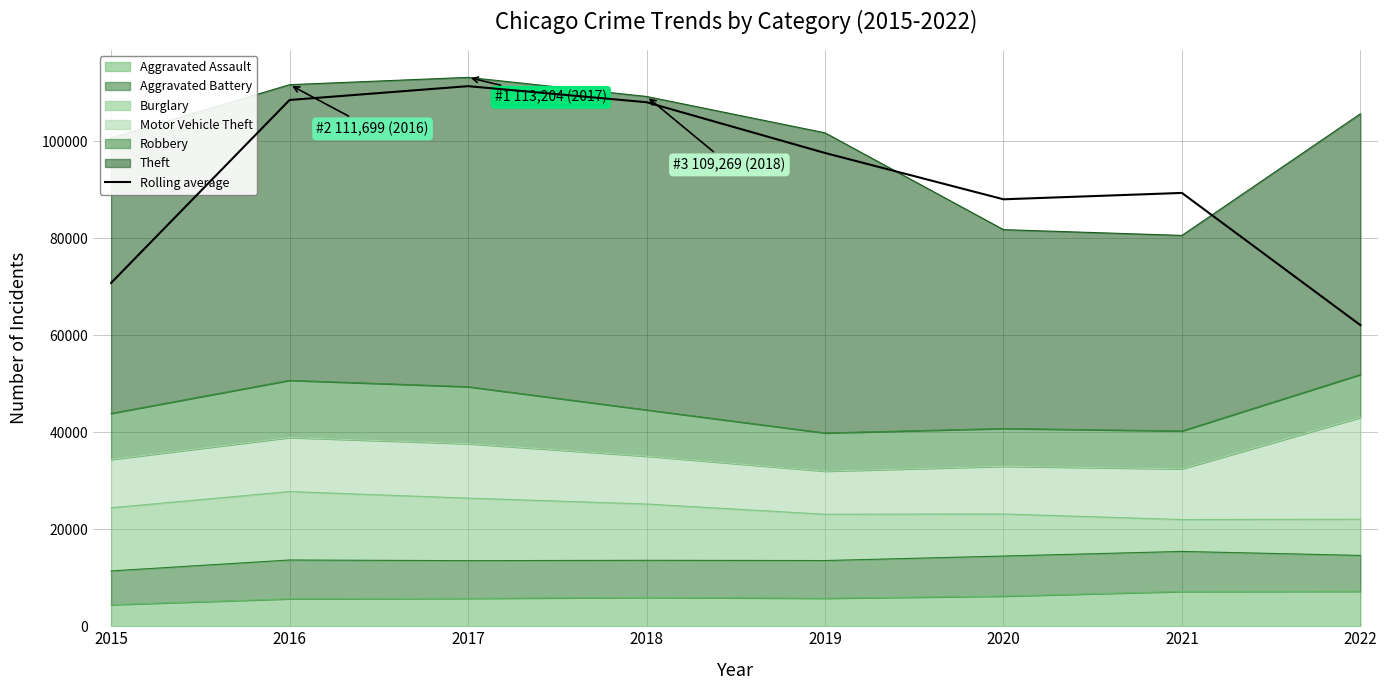

List the labels in order of value, largest first.

2017, 2016, 2018, 2019, 2021, 2020, 2015, 2022